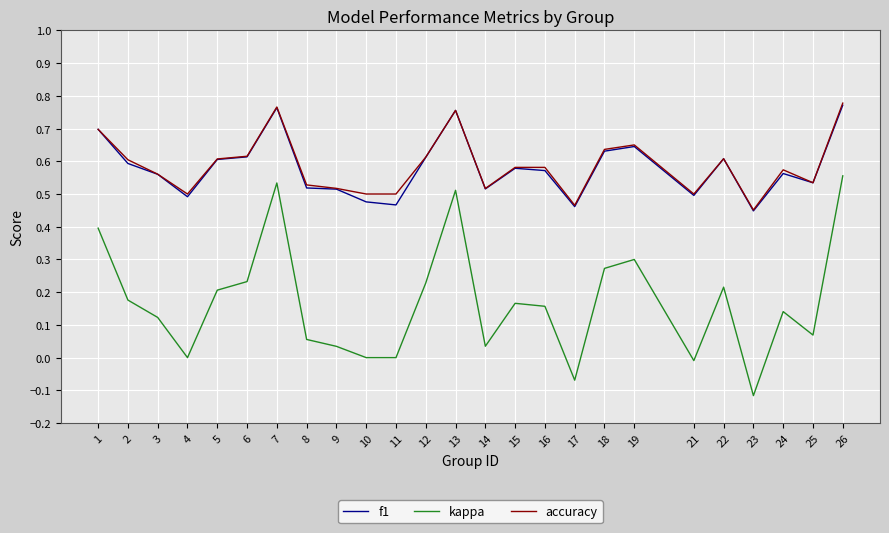

At how many categories does at least one series exceed 0?

25